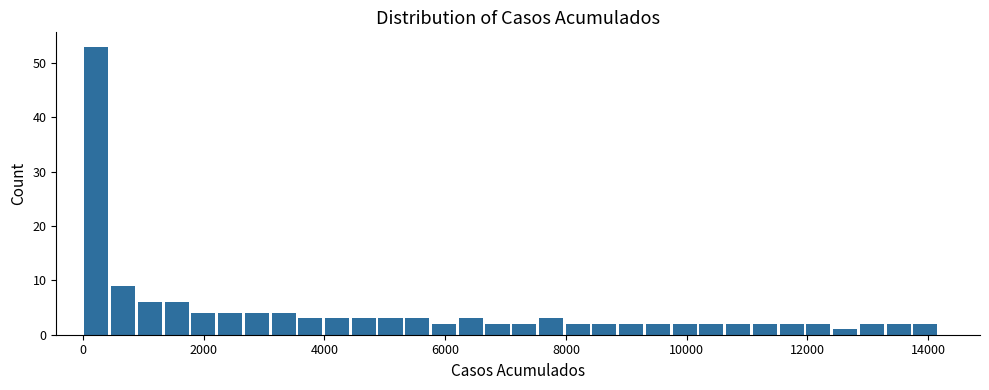

Around what value on the x-axis is the tallest bar? Give the approximate position of its centre, as read against the axis.

200